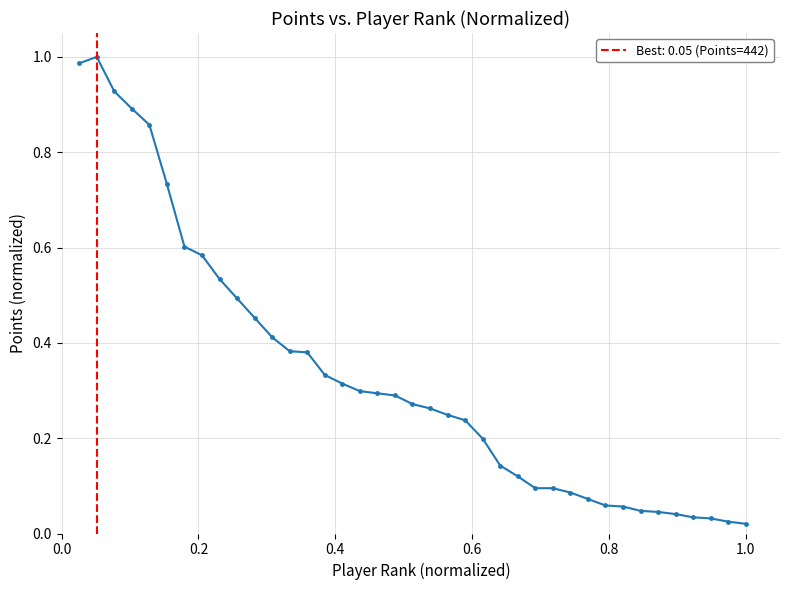

How many categories are shown in the chart?

39